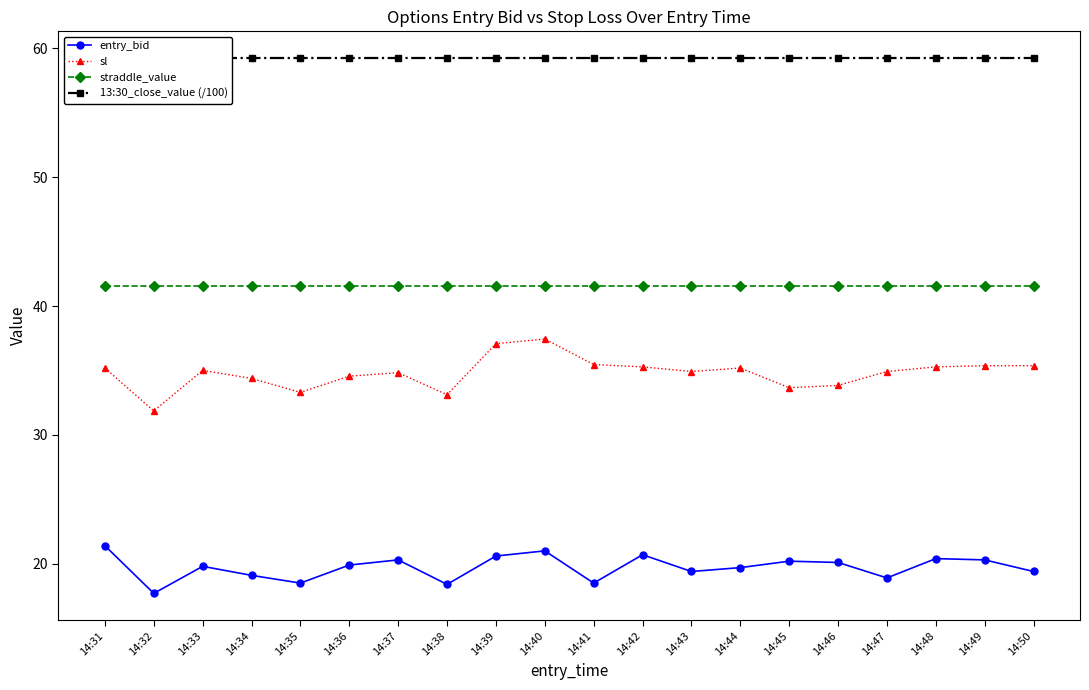

How many data points in sl are above 35?

10